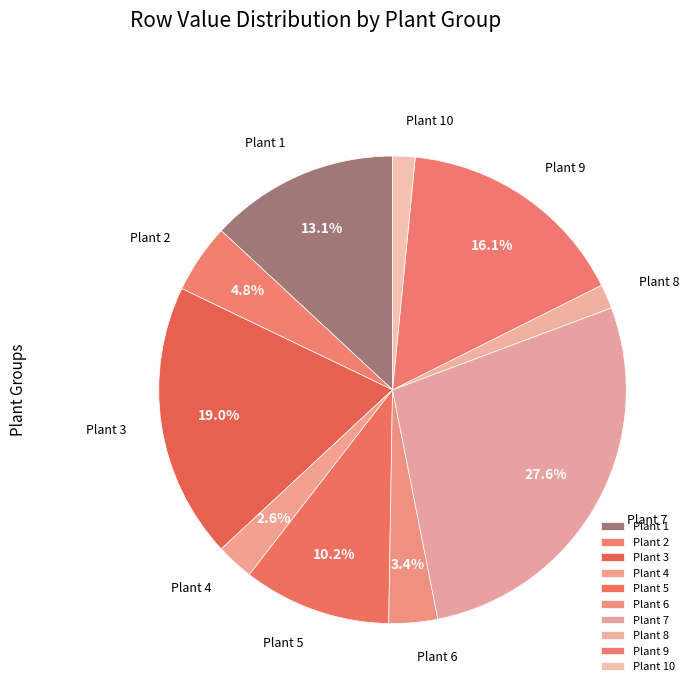

Which slice is the largest?

Plant 7